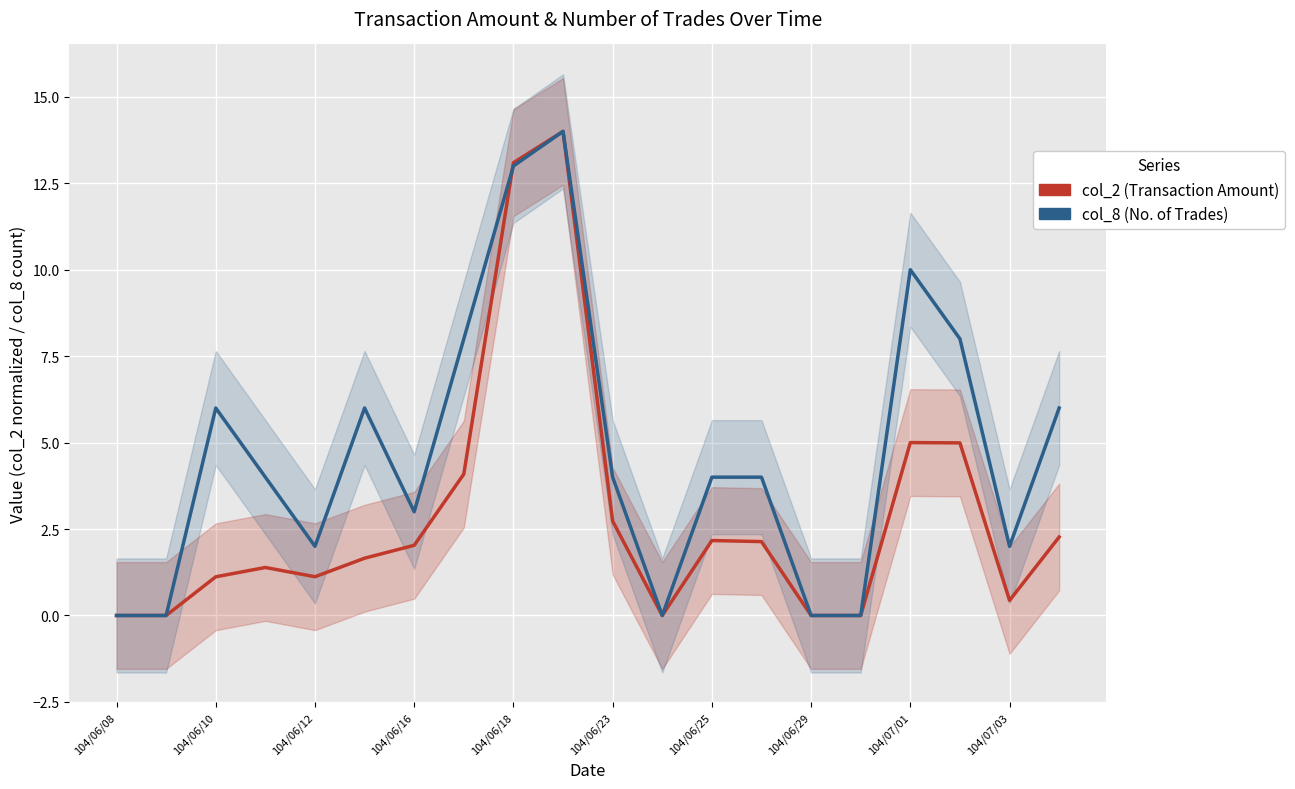

At which category does the chart reach its minimum across all series?

104/06/08